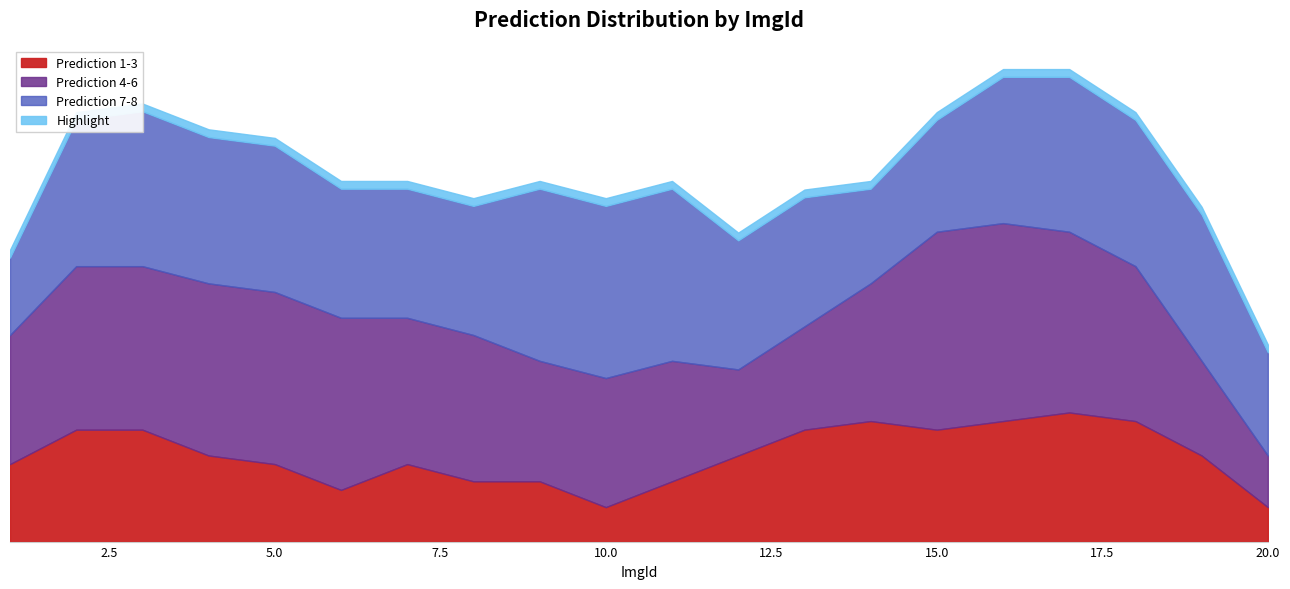

True or false: Prediction 4-6 has more than 1 points higher than both neighbors.

True